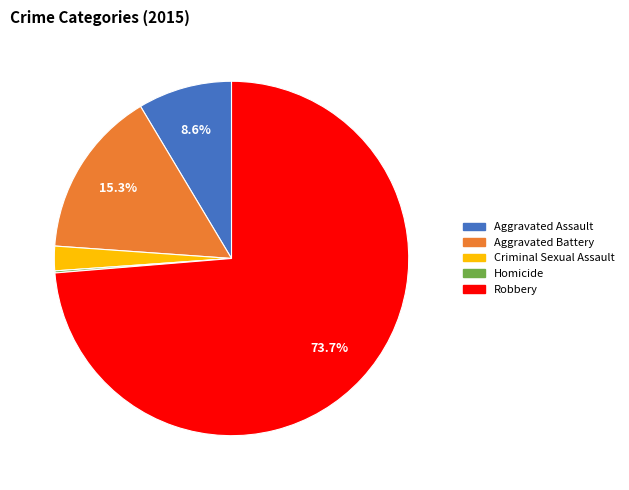

Does Robbery represent more than half of the total?

Yes